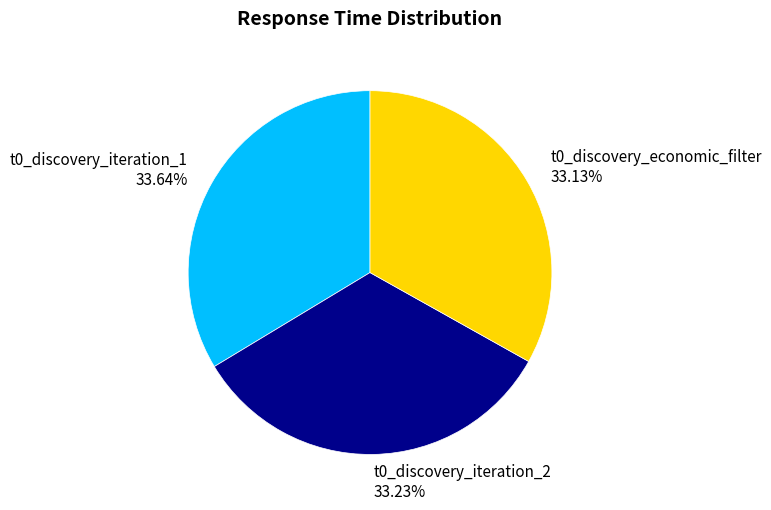

Between t0_discovery_economic_filter 33.13% and t0_discovery_iteration_1 33.64%, which is larger?

t0_discovery_iteration_1 33.64%